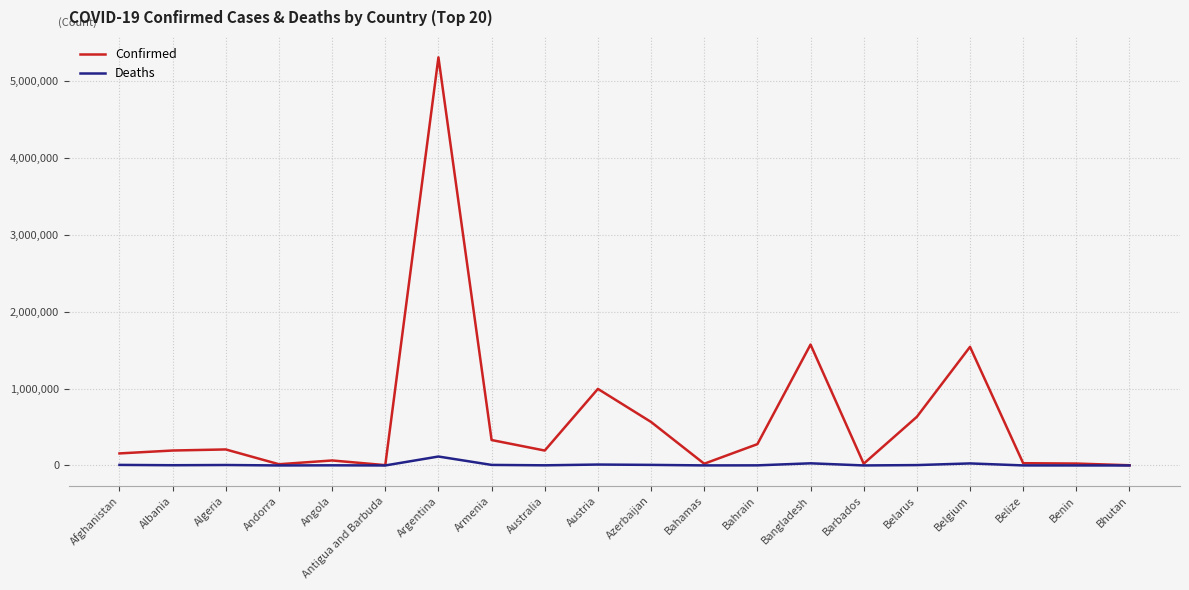

What is the greatest value displayed?

5310334